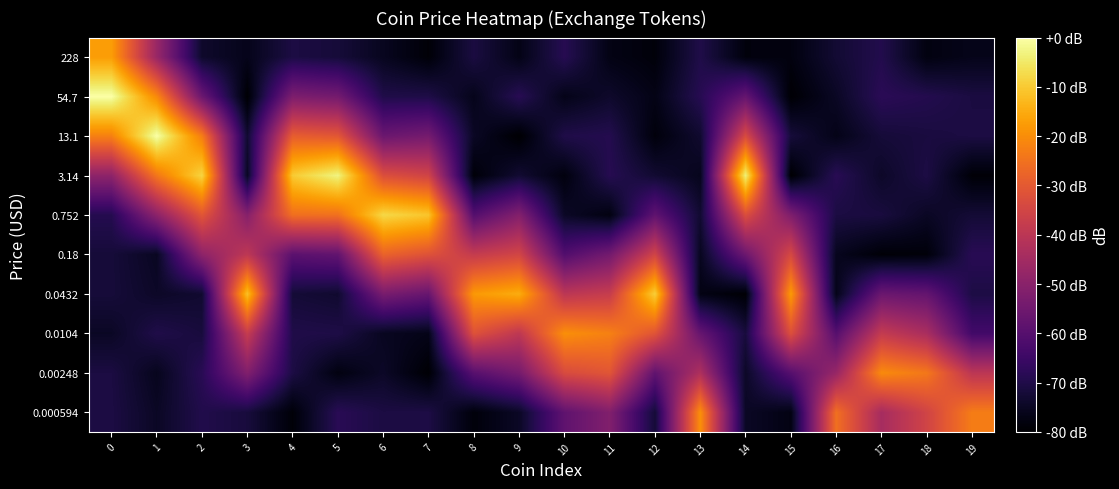

Rank the series by their maximum value, from highest to lowest.

13.1, 54.7, 3.14, 0.752, 0.0432, 228, 0.000594, 0.0104, 0.00248, 0.18